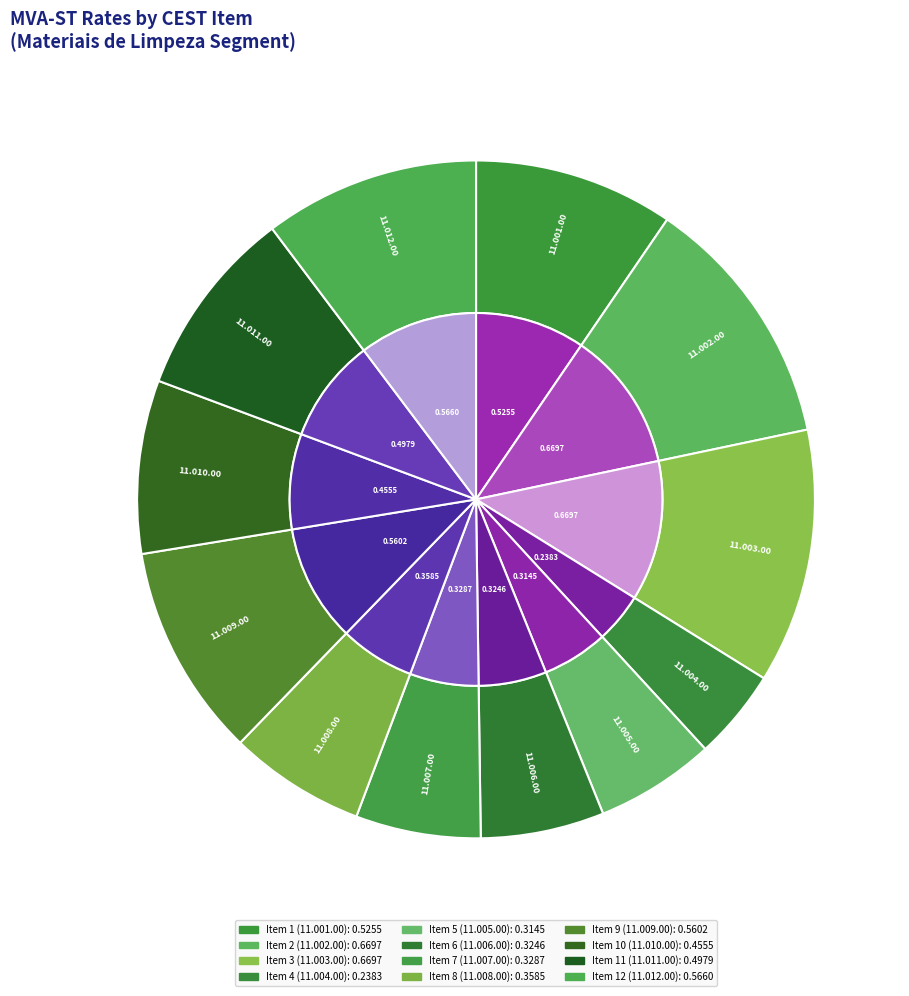

Rank the categories by value from lowest to highest.

Item 4, Item 5, Item 6, Item 7, Item 8, Item 10, Item 11, Item 1, Item 9, Item 12, Item 2, Item 3